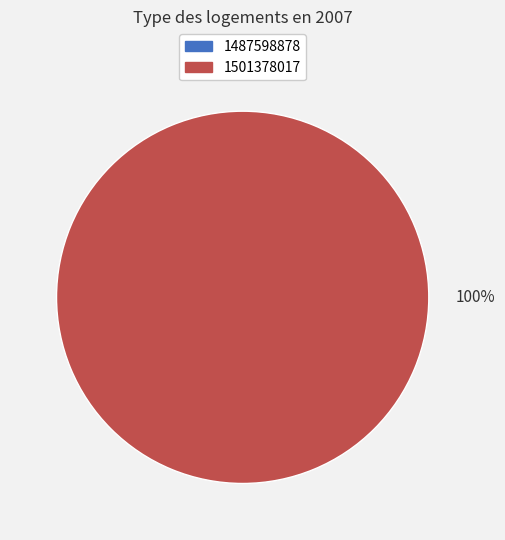

What is the largest slice in the pie chart?

1501378017